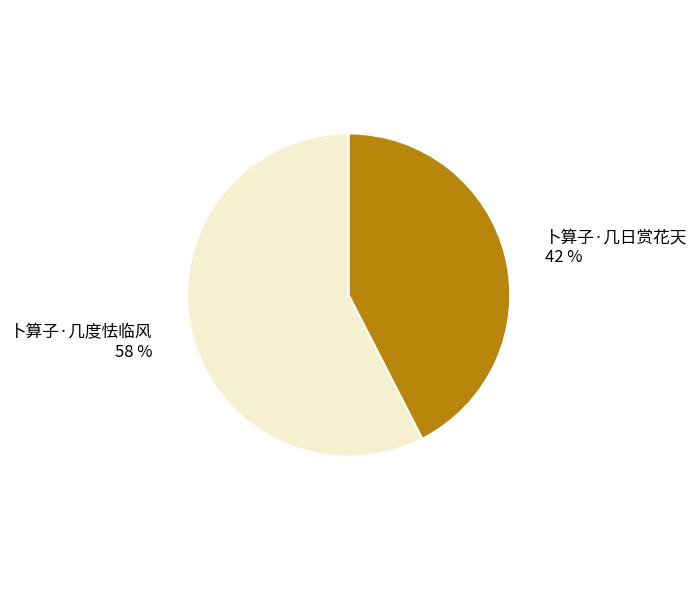

How many segments does this pie chart have?

2